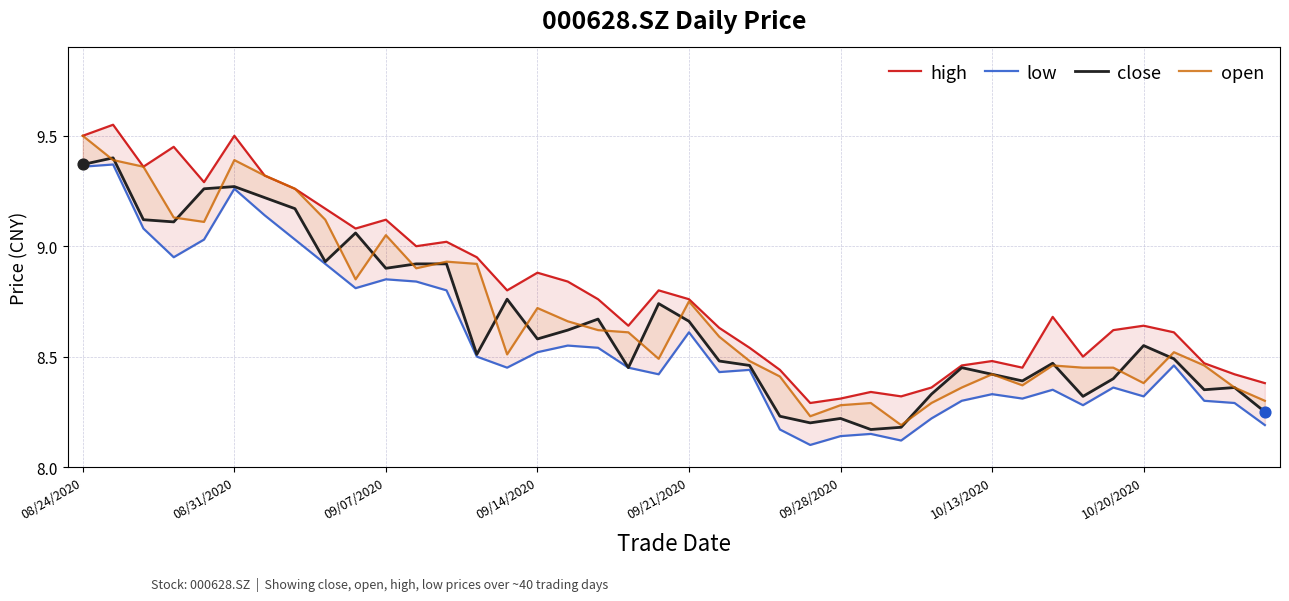

At how many categories does at least one series exceed 9?

12